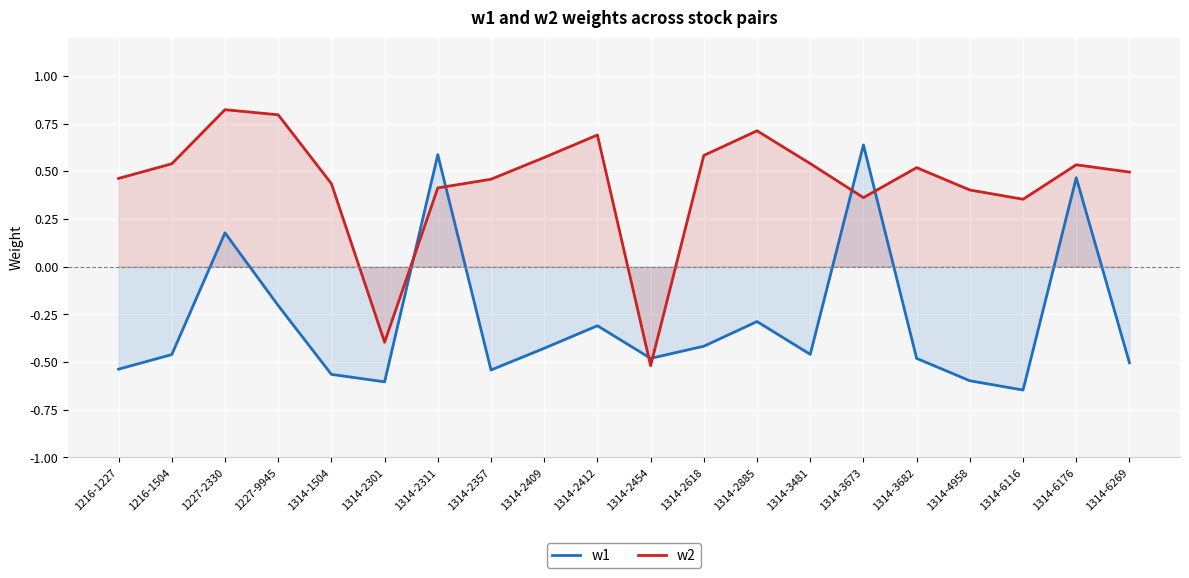

Reading left to right, what are all the values shown in this chart?

w1: 1216-1227=-0.5	1216-1504=-0.5	1227-2330=0.2	1227-9945=-0.2	1314-1504=-0.6	1314-2301=-0.6	1314-2311=0.6	1314-2357=-0.5	1314-2409=-0.4	1314-2412=-0.3	1314-2454=-0.5	1314-2618=-0.4	1314-2885=-0.3	1314-3481=-0.5	1314-3673=0.6	1314-3682=-0.5	1314-4958=-0.6	1314-6116=-0.6	1314-6176=0.5	1314-6269=-0.5
w2: 1216-1227=0.5	1216-1504=0.5	1227-2330=0.8	1227-9945=0.8	1314-1504=0.4	1314-2301=-0.4	1314-2311=0.4	1314-2357=0.5	1314-2409=0.6	1314-2412=0.7	1314-2454=-0.5	1314-2618=0.6	1314-2885=0.7	1314-3481=0.5	1314-3673=0.4	1314-3682=0.5	1314-4958=0.4	1314-6116=0.4	1314-6176=0.5	1314-6269=0.5